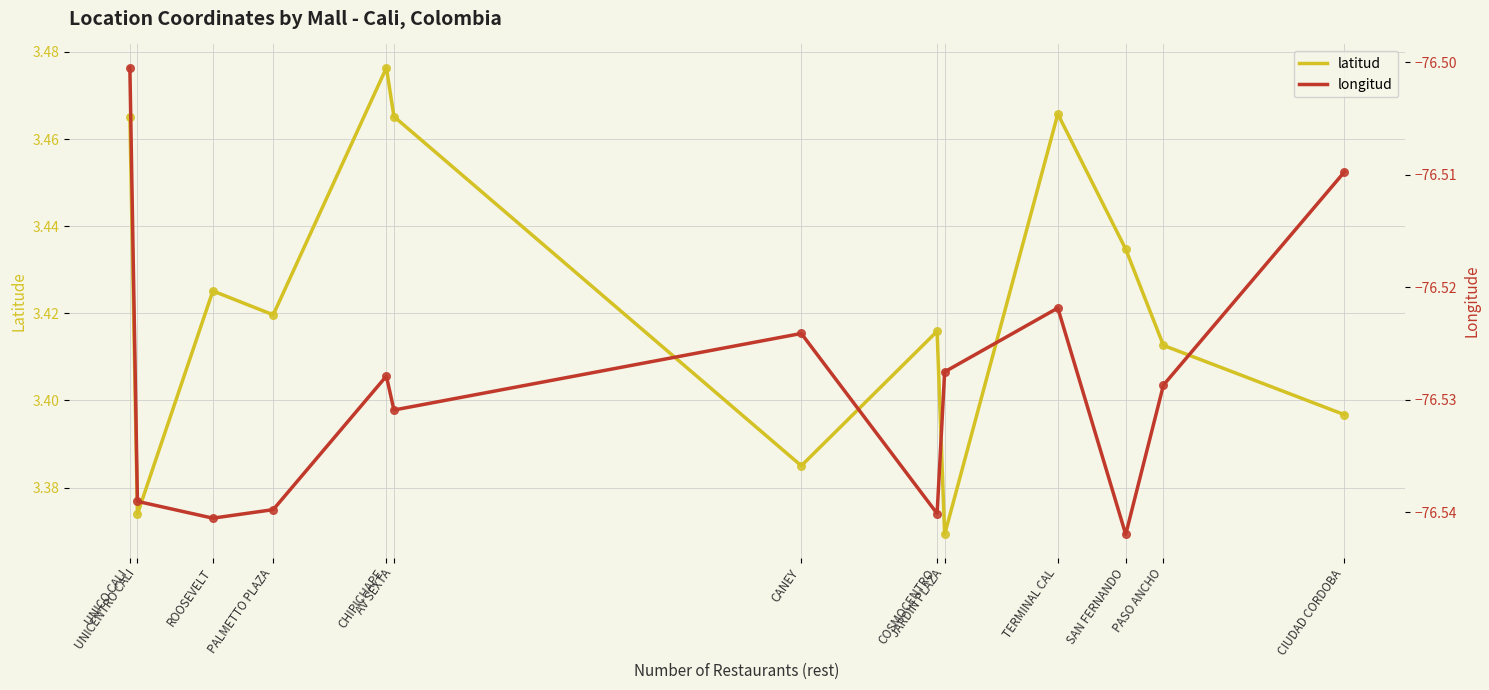

Which series has the largest total across all categories?

latitud